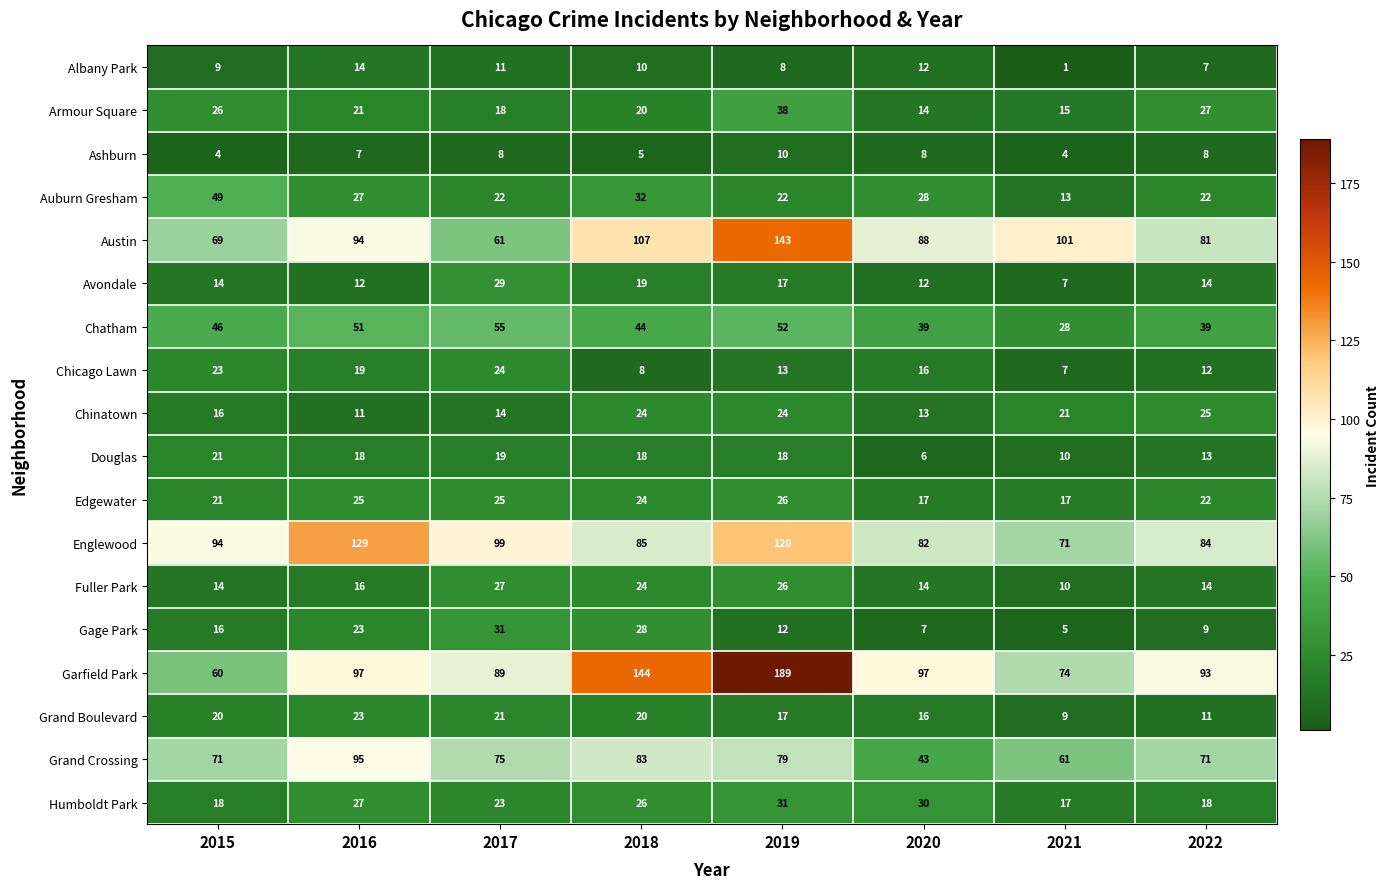

The value of Chicago Lawn at 2019 is 17. True or false?

False